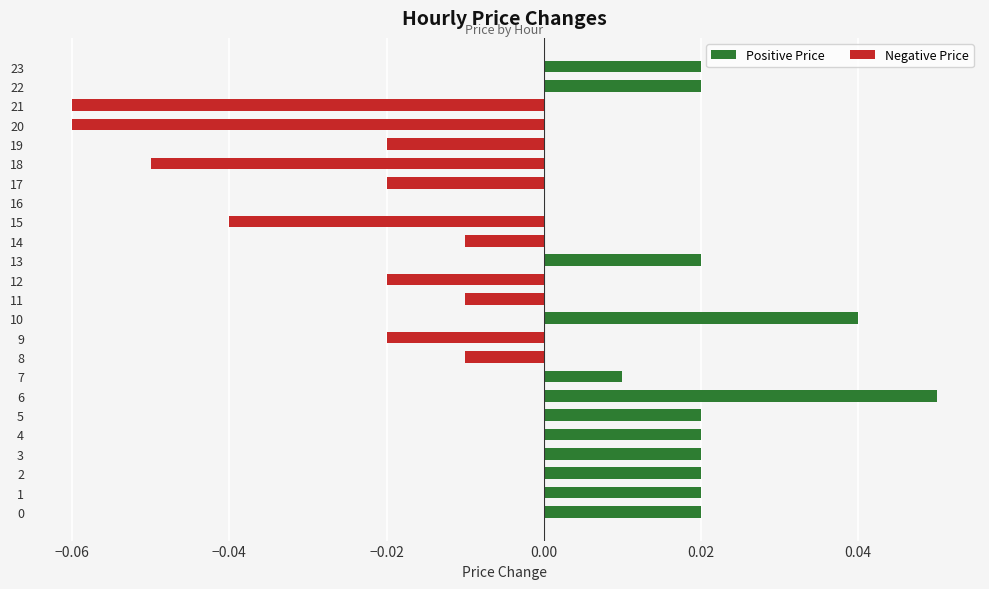

Are the bars horizontal?

Yes